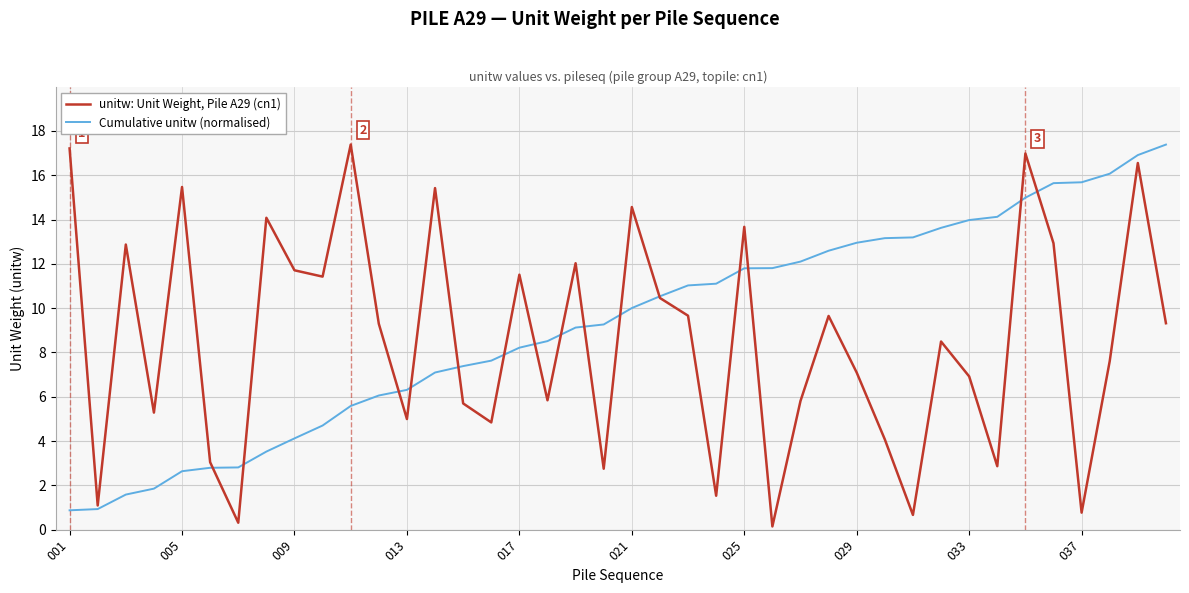

What is the minimum value for Cumulative unitw (normalised)?

0.9